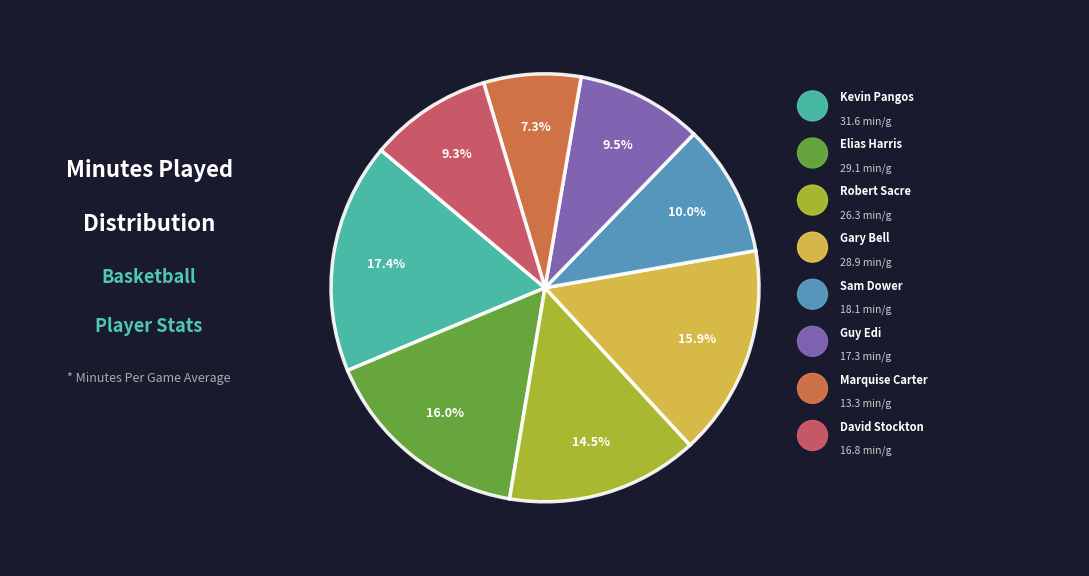

Is there a majority slice in this chart?

No